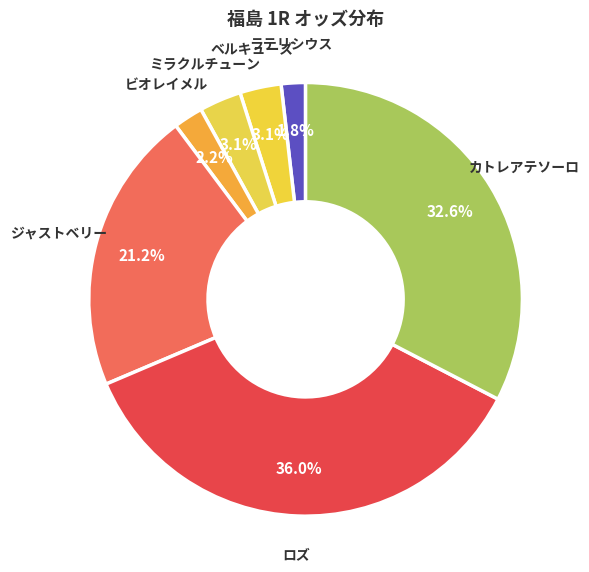

To the nearest percent, what is the combined percentage of ジャストベリー and ベルキューズ?

24%